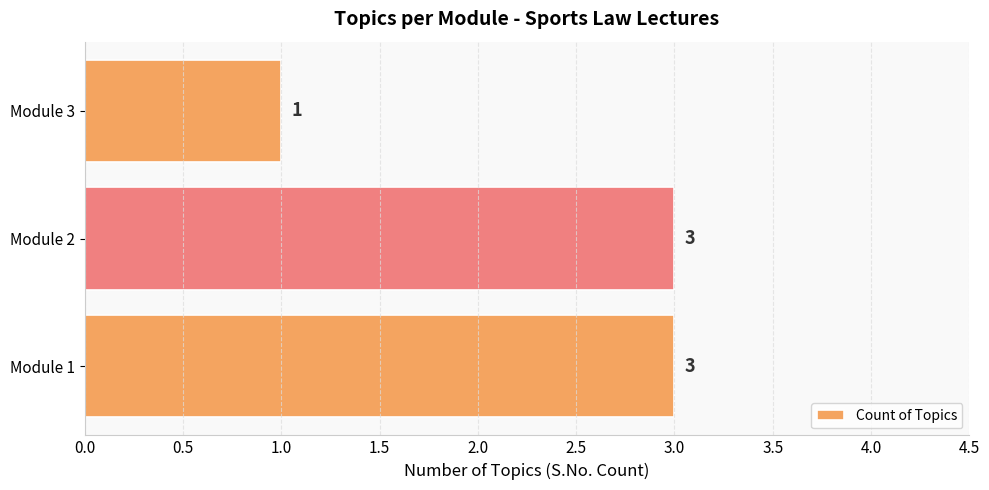

How many values are between 1 and 3?

3